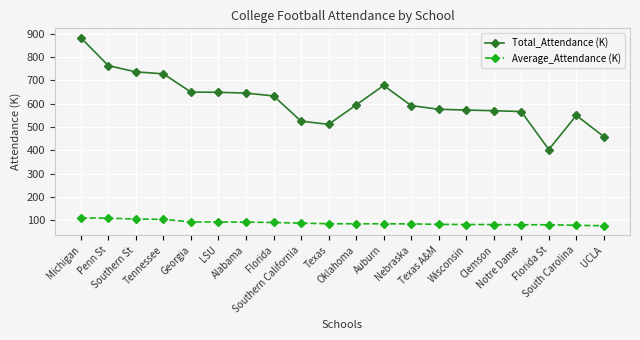

Rank the series by their maximum value, from lowest to highest.

Average_Attendance (K), Total_Attendance (K)